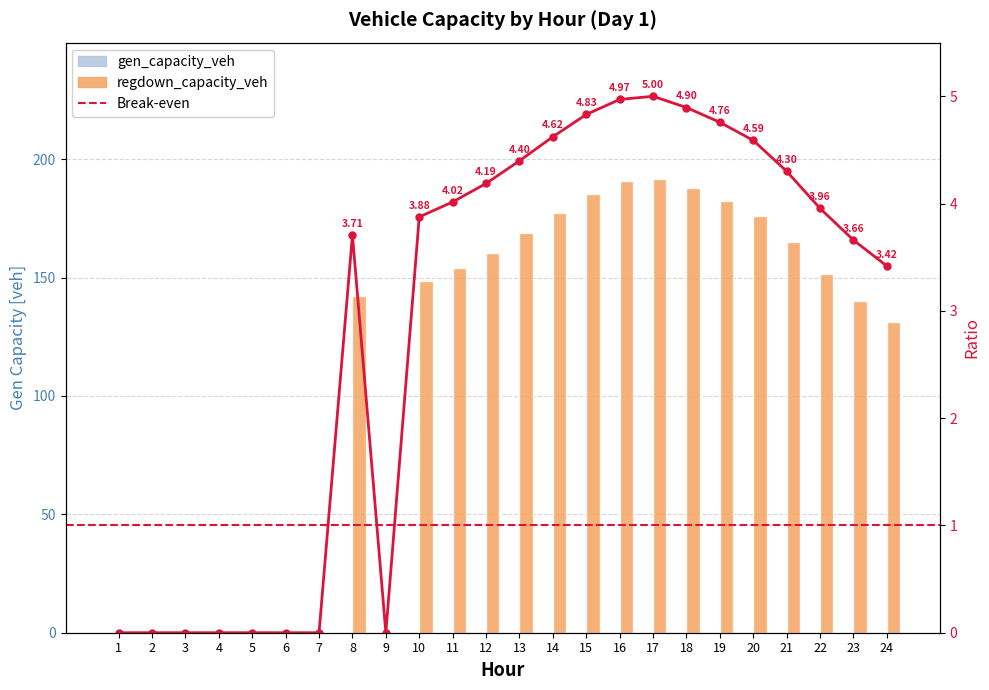

How many data points are less than 151?

12